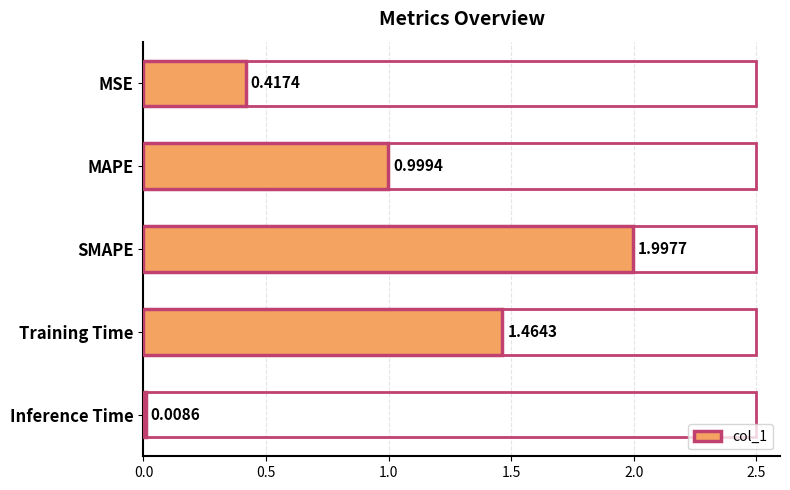

What is the average value?

1.0